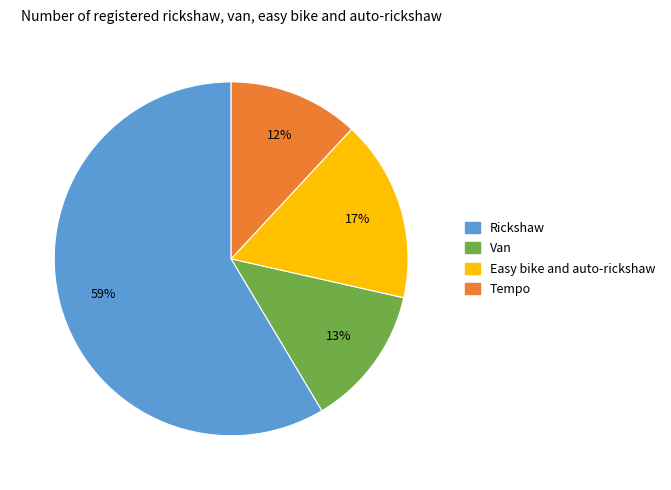

Is there any slice that represents more than half of the pie?

Yes